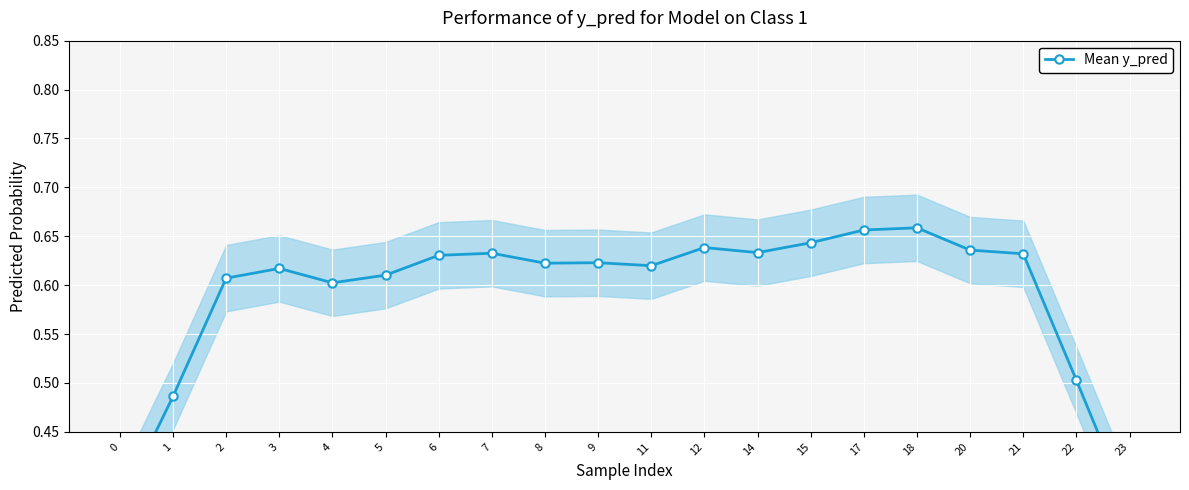

The value at 20 is 0.6. True or false?

True